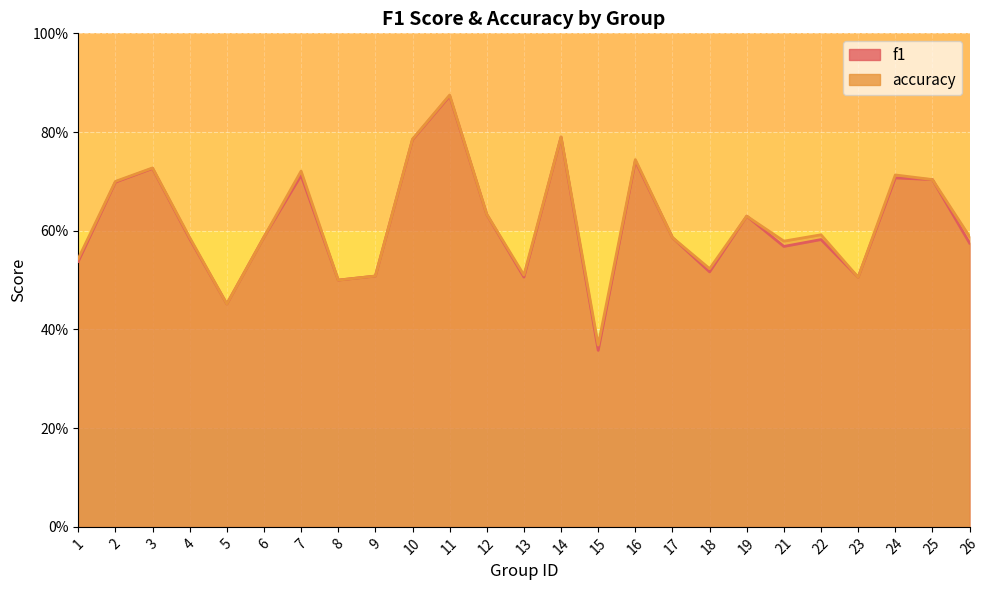

Reading left to right, list all the values displayed in this chart.

f1: 0.5	0.7	0.7	0.6	0.5	0.6	0.7	0.5	0.5	0.8	0.9	0.6	0.5	0.8	0.4	0.7	0.6	0.5	0.6	0.6	0.6	0.5	0.7	0.7	0.6
accuracy: 0.5	0.7	0.7	0.6	0.5	0.6	0.7	0.5	0.5	0.8	0.9	0.6	0.5	0.8	0.4	0.7	0.6	0.5	0.6	0.6	0.6	0.5	0.7	0.7	0.6